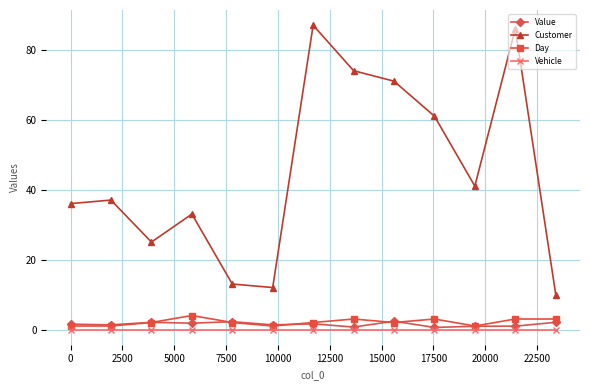

What is the value of the Day point at the 6th from the left?

1.0